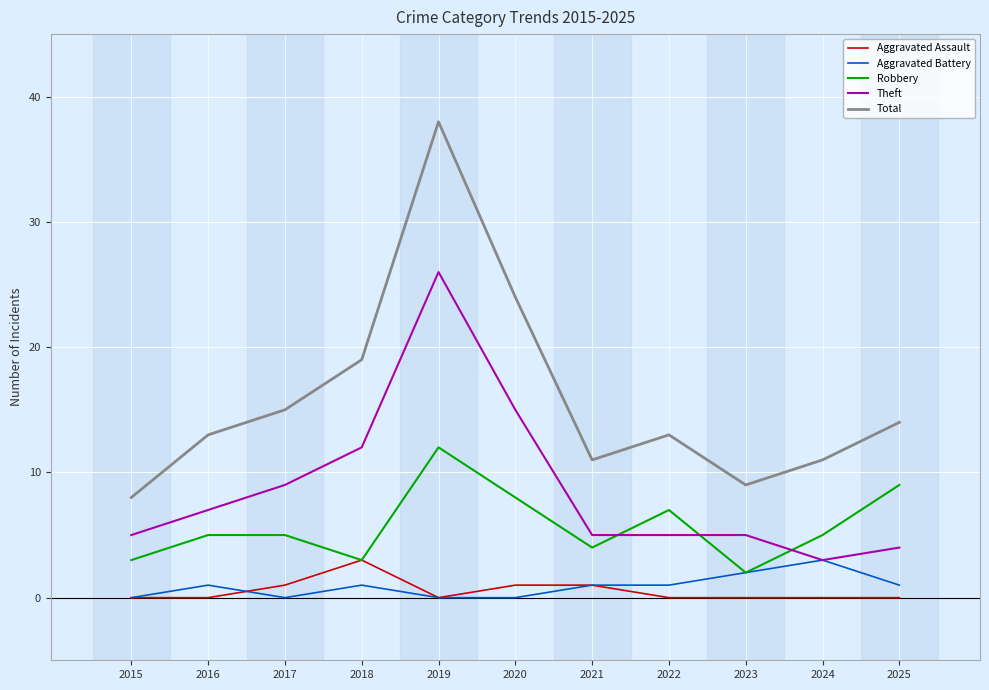

The value of Total at 2018 is 19. True or false?

True